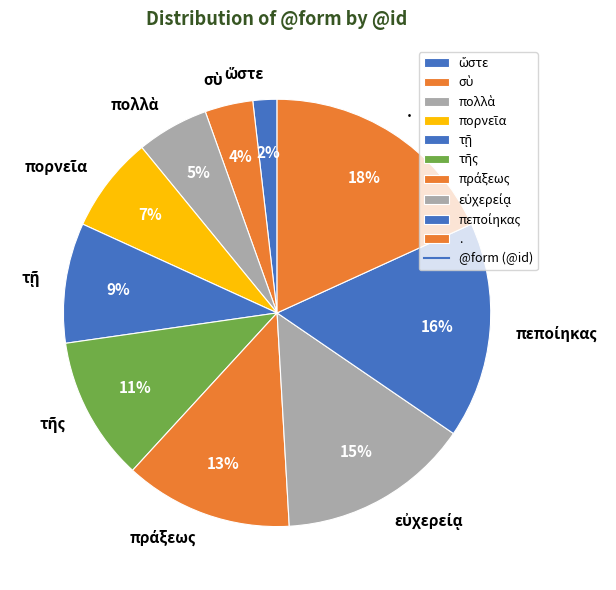

To the nearest percent, what is the difference between the largest and smallest slice percentages?

16%